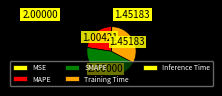

What is the largest slice in the pie chart?

SMAPE